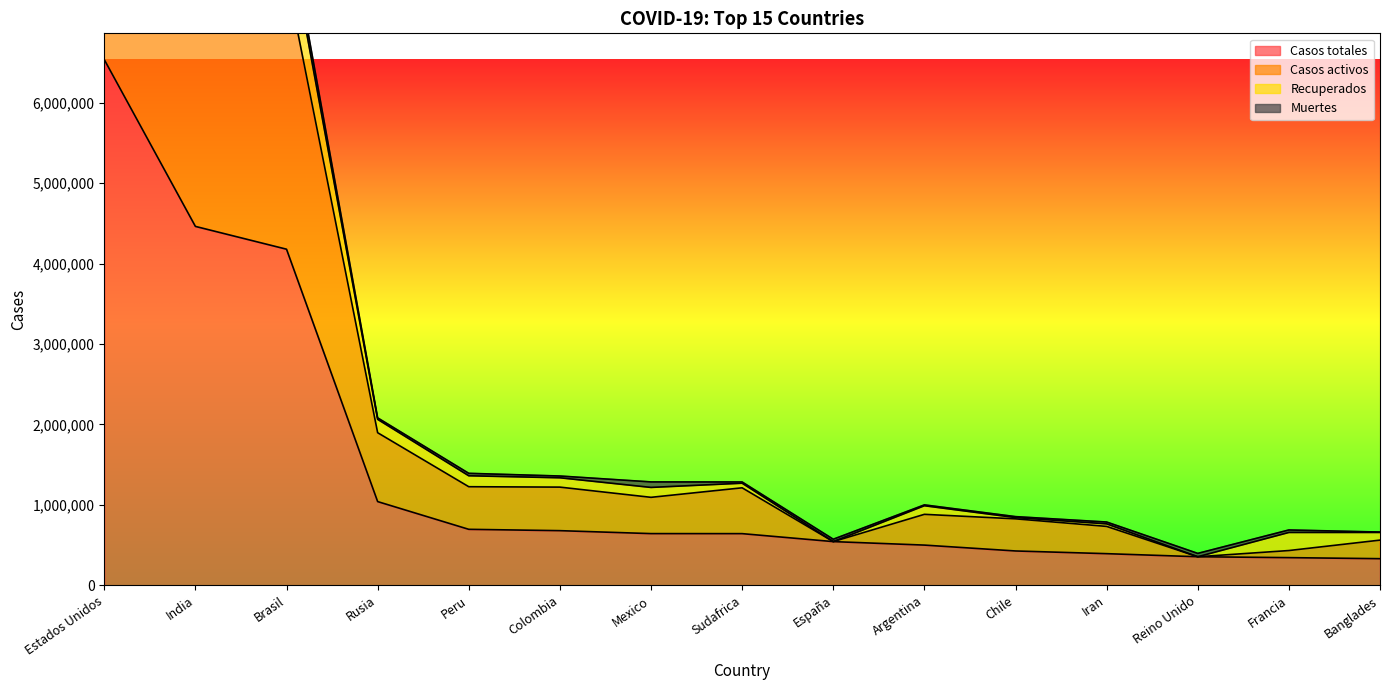

Where is Casos totales nearest to the value 3434042?

Brasil